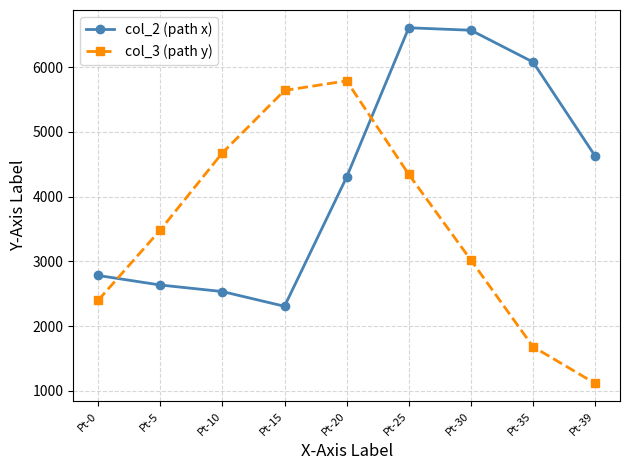

What is the highest value of the col_3 (path y) series?

5789.5